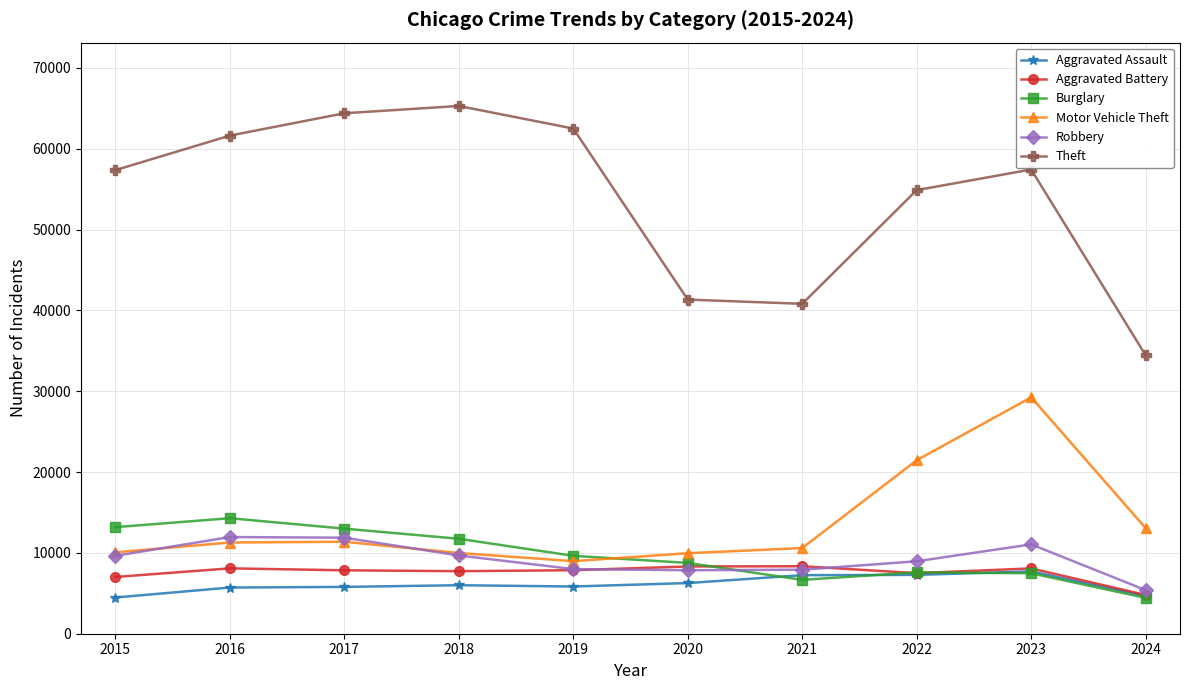

Is the value of Aggravated Assault at 2024 greater than the value of Robbery at 2021?

No